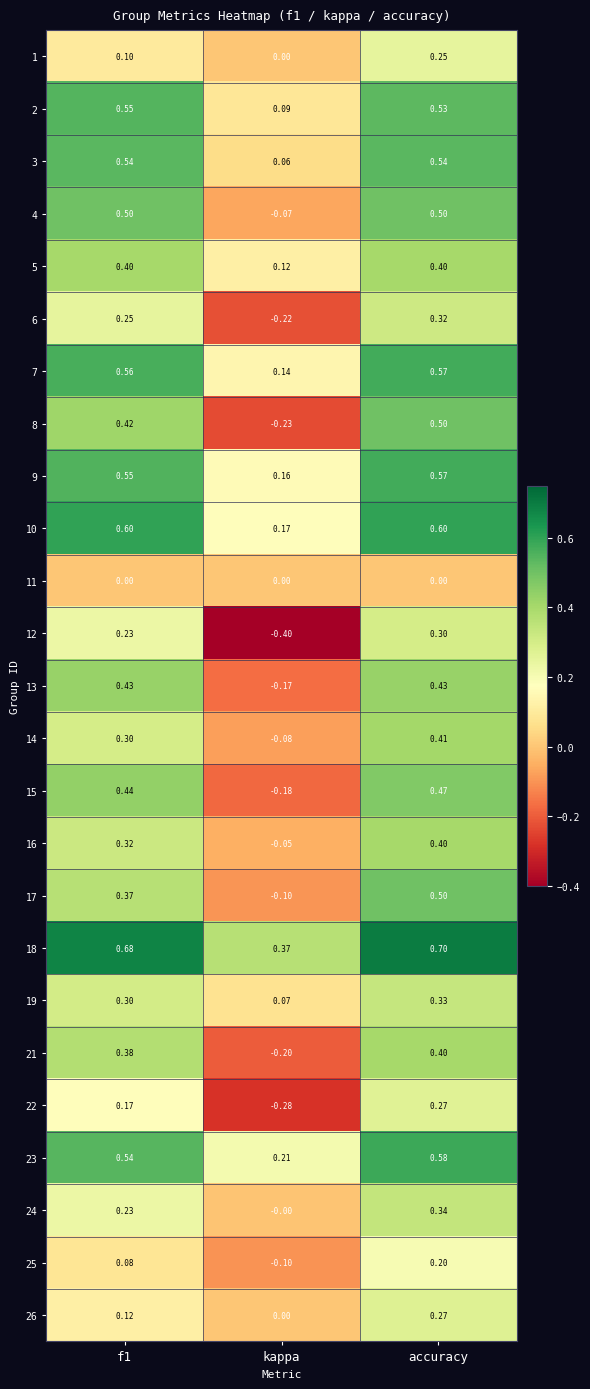

How many values in 24 are above zero?

2